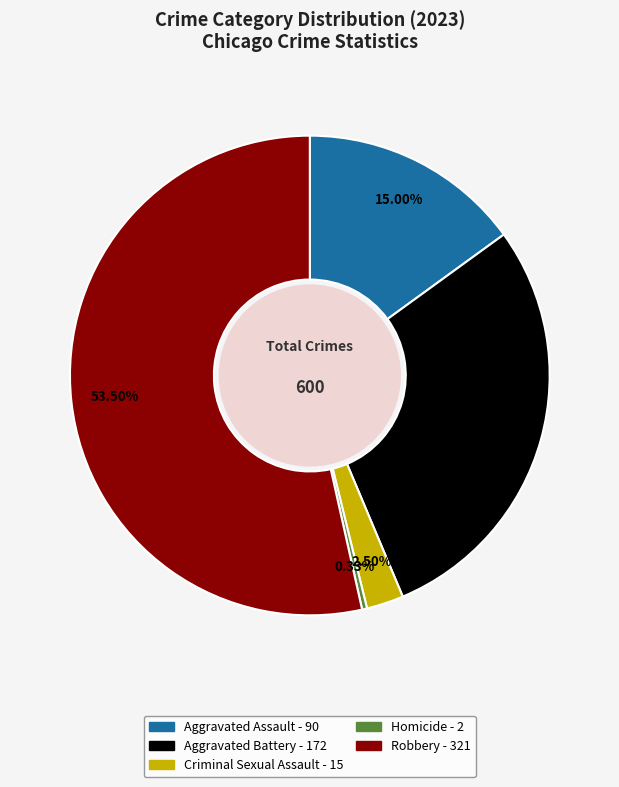

What is the ratio of the value at Aggravated Battery to the value at Robbery?

0.5